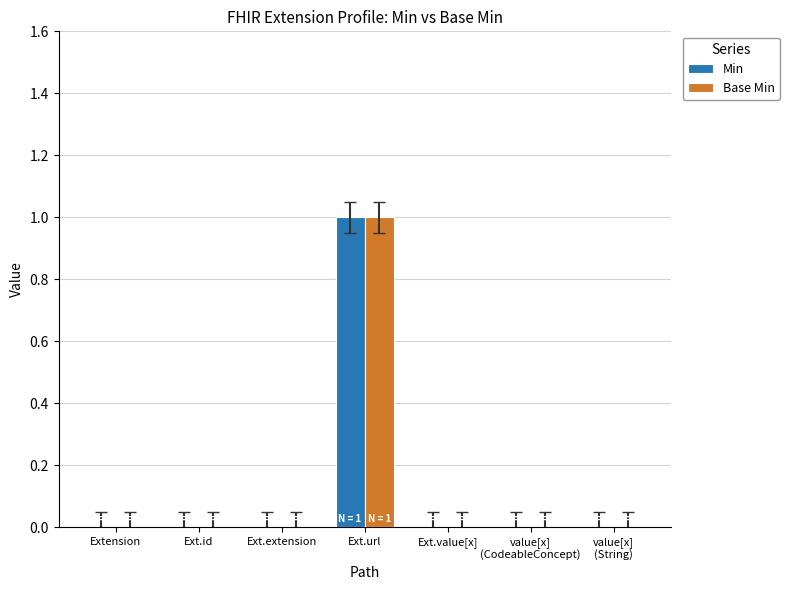

What are all the series names shown in the legend?

Min, Base Min